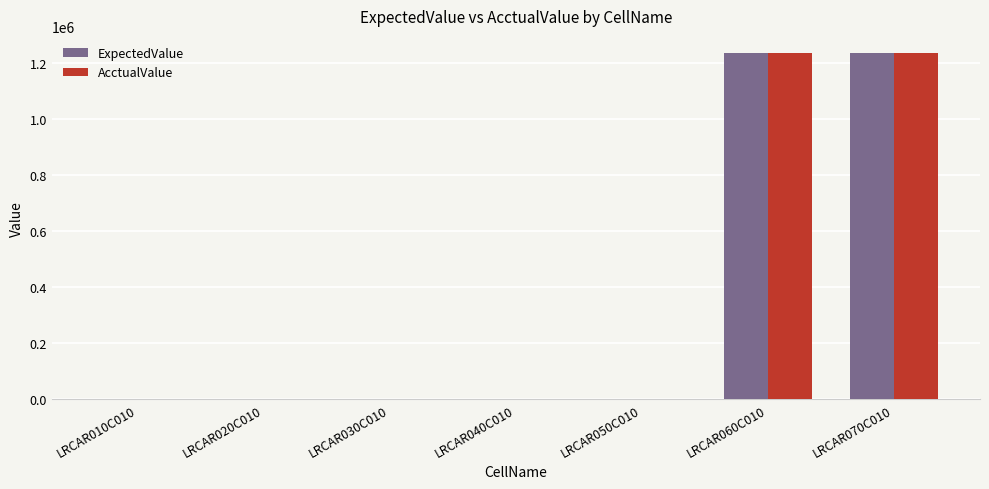

What is the greatest value displayed?

1235000.0